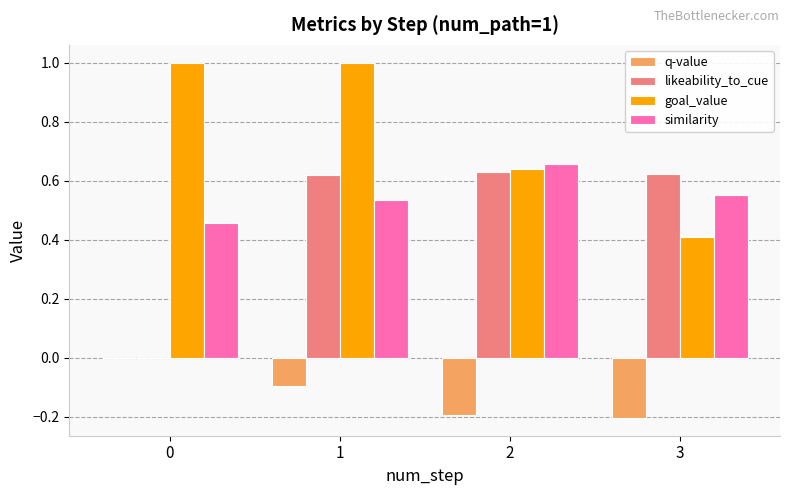

The q-value series shows -0.2 at 2. True or false?

True